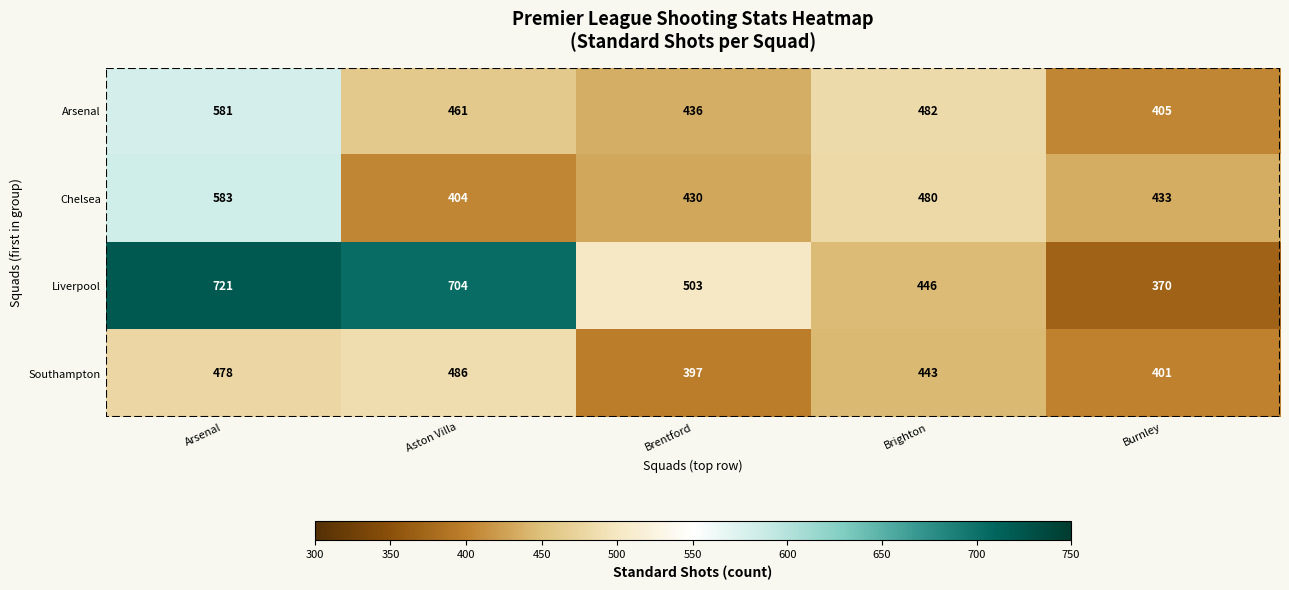

What is the difference between the highest and lowest values at Aston Villa?

300